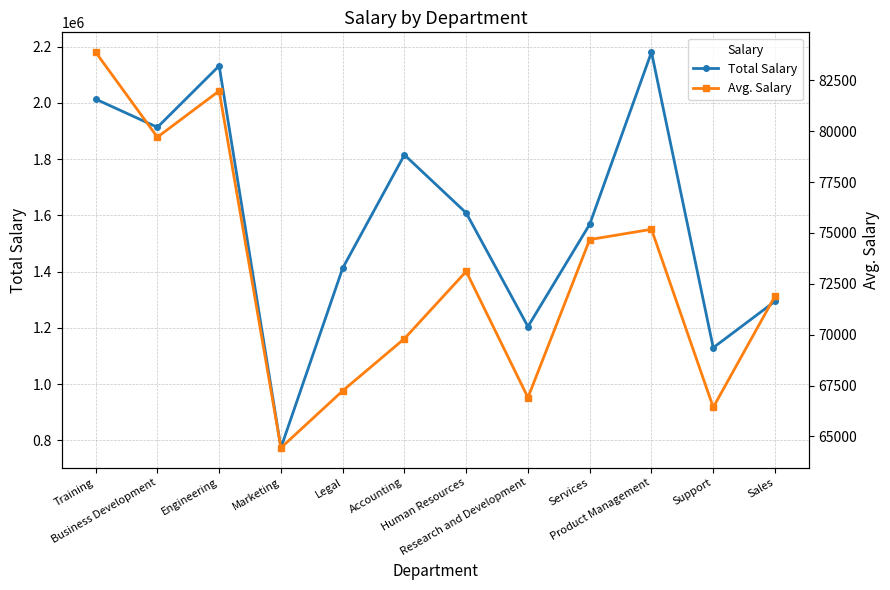

Is this an area chart (filled region under the line)?

No